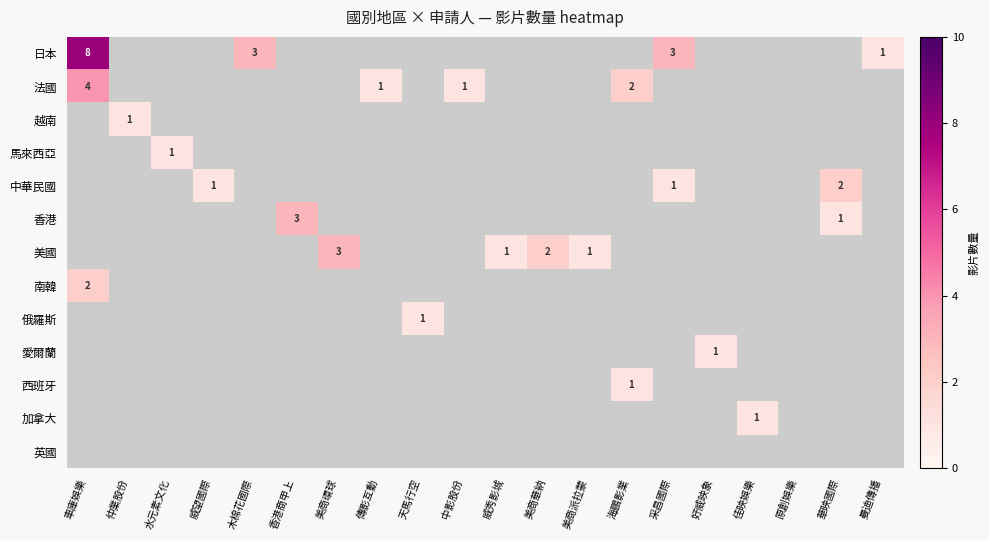

At which category does the chart reach its minimum across all series?

曼迪傳播